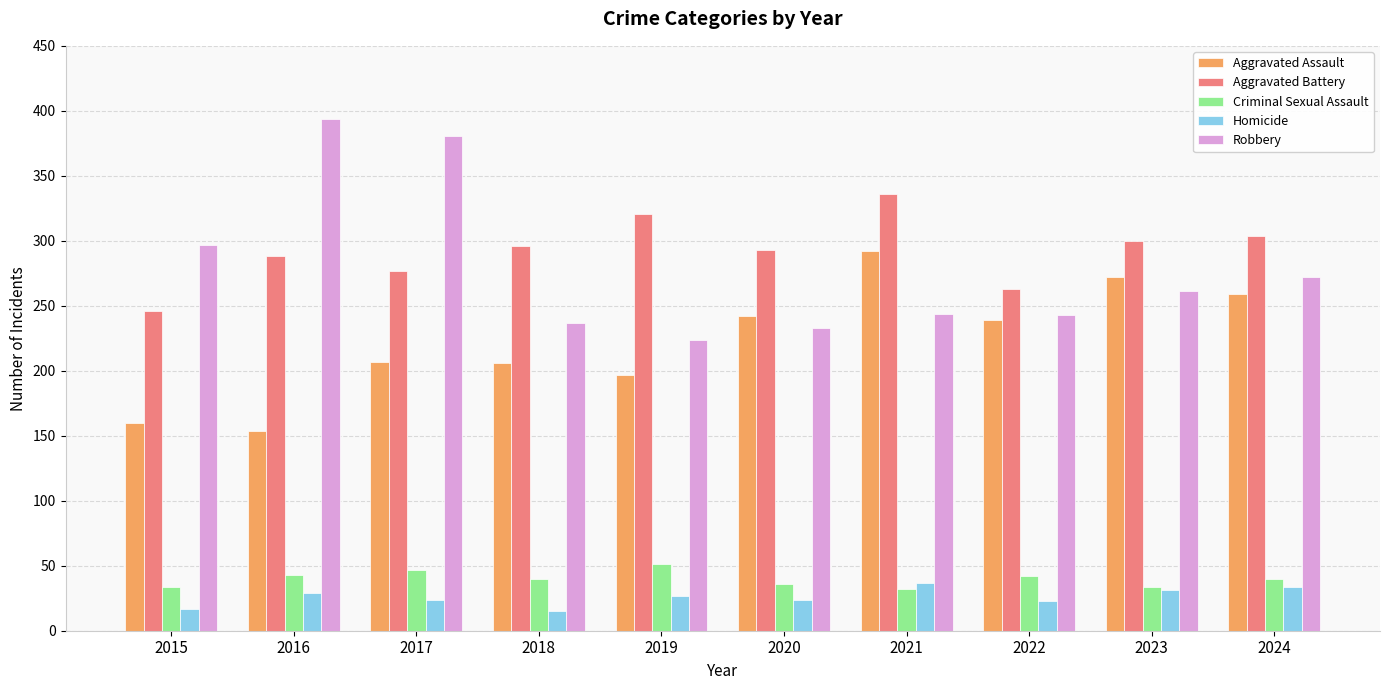

At which category does the chart reach its peak across all series?

2016